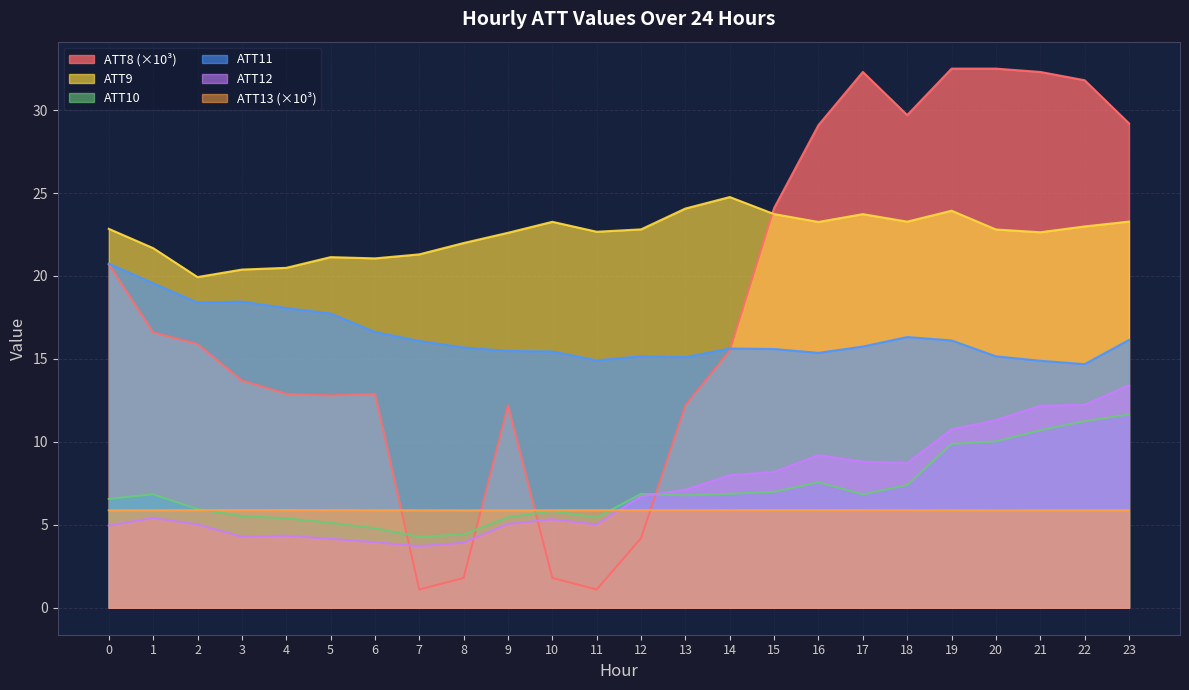

What is the value of the ATT9 point at the 1st from the left?

22.8